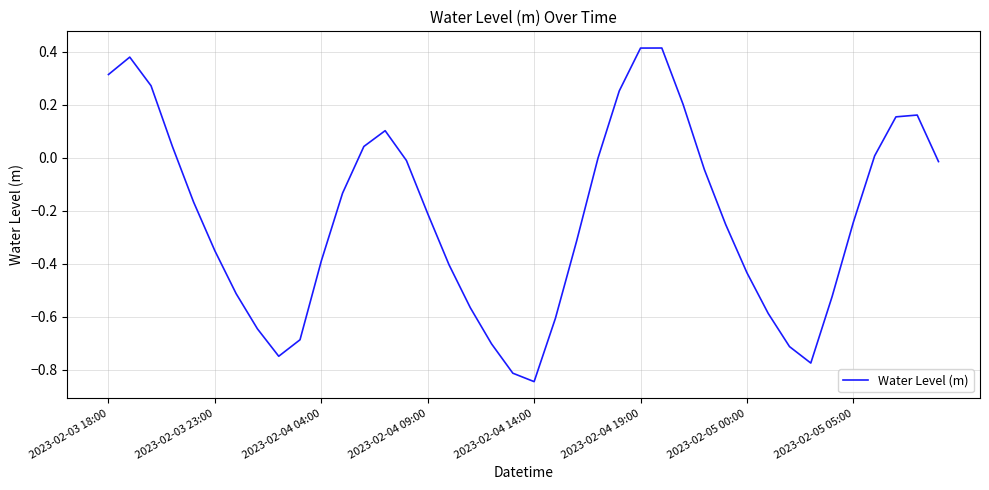

What is the difference between the maximum and minimum values?

1.3